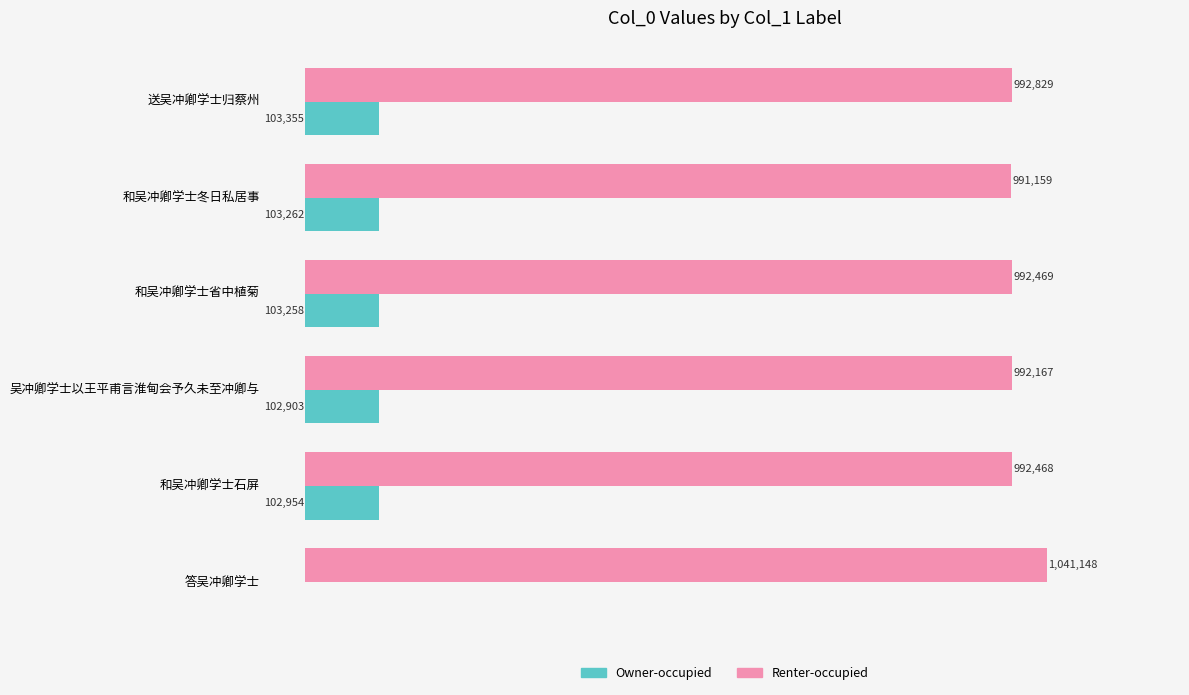

Count the number of categories in the chart.

6